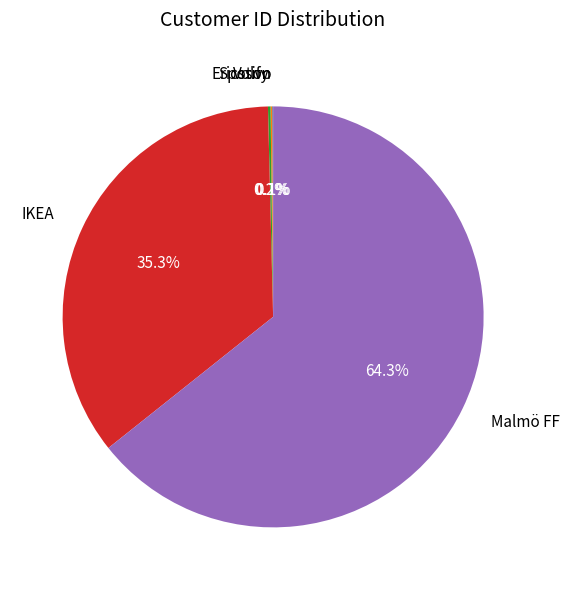

Which slice is the largest?

Malmö FF